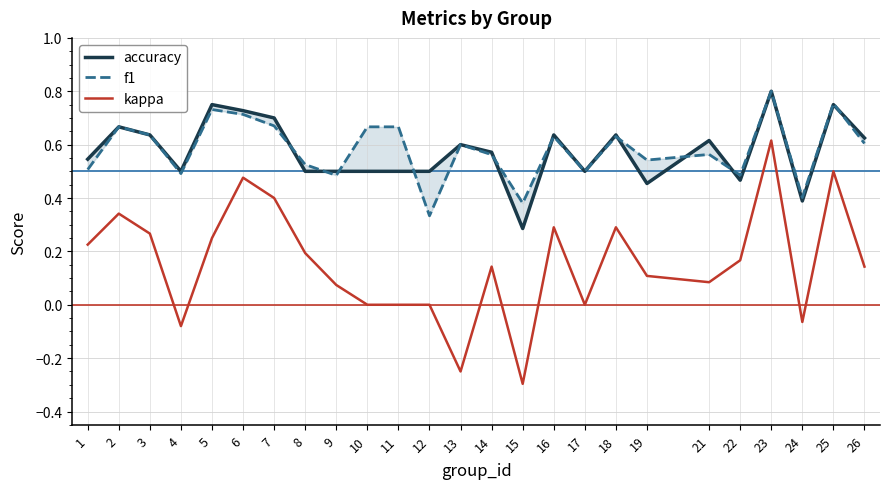

Reading left to right, transcribe all the data shown in this chart.

accuracy: 1=0.5	2=0.7	3=0.6	4=0.5	5=0.8	6=0.7	7=0.7	8=0.5	9=0.5	10=0.5	11=0.5	12=0.5	13=0.6	14=0.6	15=0.3	16=0.6	17=0.5	18=0.6	19=0.5	21=0.6	22=0.5	23=0.8	24=0.4	25=0.8	26=0.6
f1: 1=0.5	2=0.7	3=0.6	4=0.5	5=0.7	6=0.7	7=0.7	8=0.5	9=0.5	10=0.7	11=0.7	12=0.3	13=0.6	14=0.6	15=0.4	16=0.6	17=0.5	18=0.6	19=0.5	21=0.6	22=0.5	23=0.8	24=0.4	25=0.8	26=0.6
kappa: 1=0.2	2=0.3	3=0.3	4=-0.1	5=0.2	6=0.5	7=0.4	8=0.2	9=0.1	10=0.0	11=0.0	12=0.0	13=-0.2	14=0.1	15=-0.3	16=0.3	17=0.0	18=0.3	19=0.1	21=0.1	22=0.2	23=0.6	24=-0.1	25=0.5	26=0.1